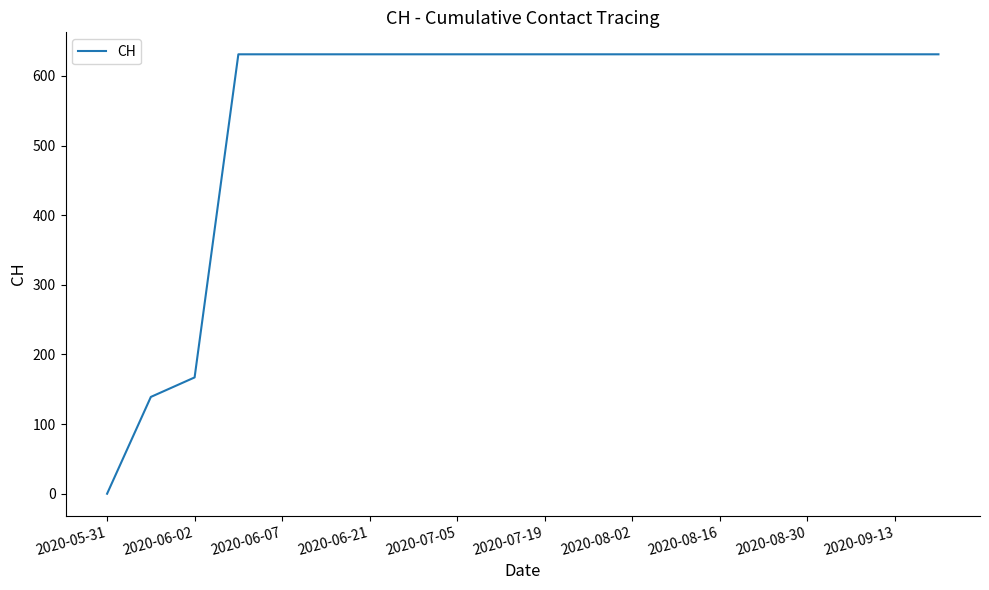

Is this an area chart (filled region under the line)?

No